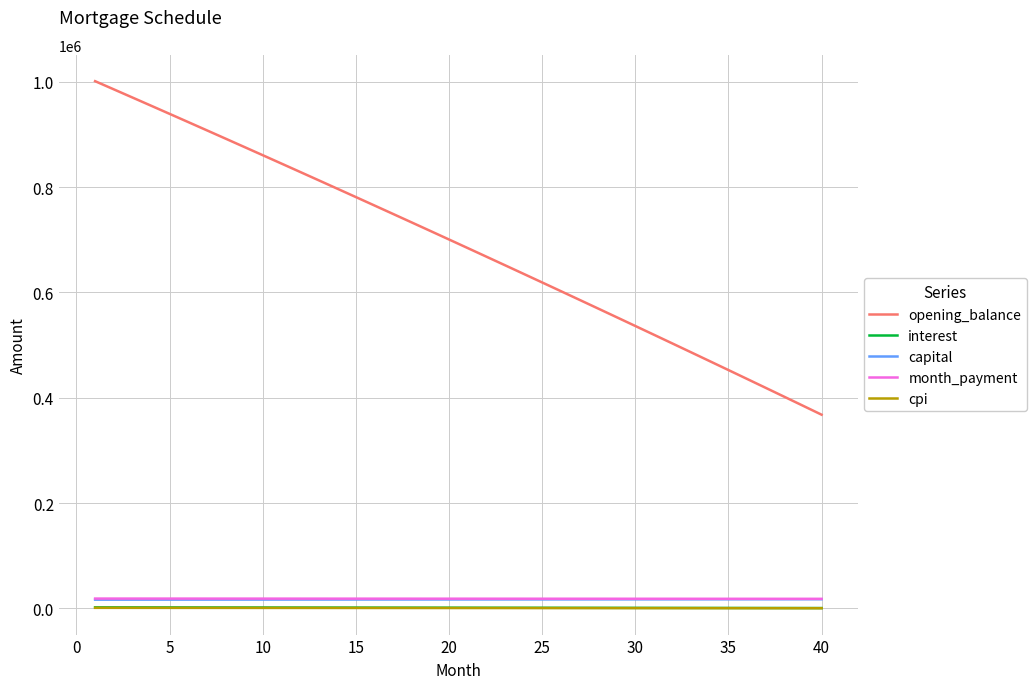

What is the average value of the month_payment series?

18537.7